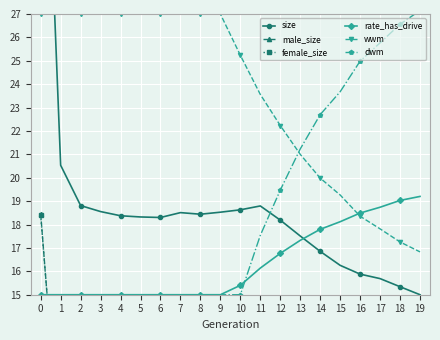

What is the difference between the maximum and second lowest values in the dwm series?

12.1